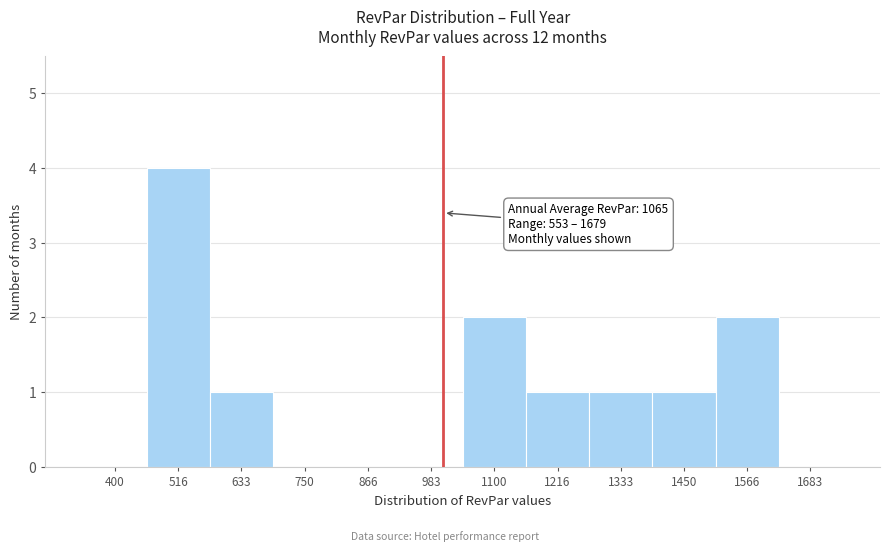

Reading right to left, list all the values displayed in this chart.

1683=0	1566=2	1450=1	1333=1	1216=1	1100=2	983=0	866=0	750=0	633=1	516=4	400=0